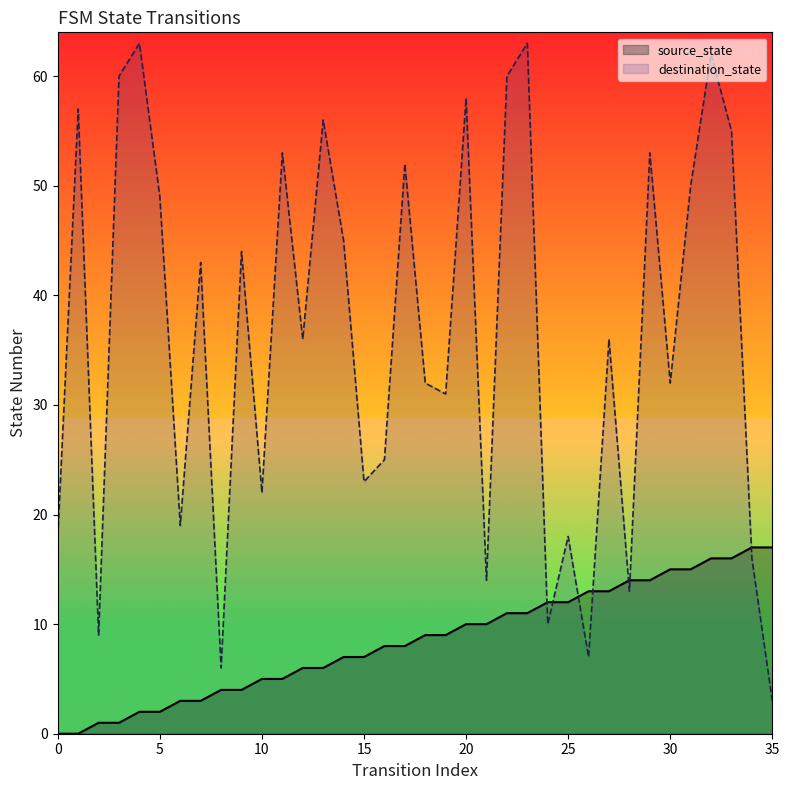

Which series has the widest spread of Y values?

destination_state